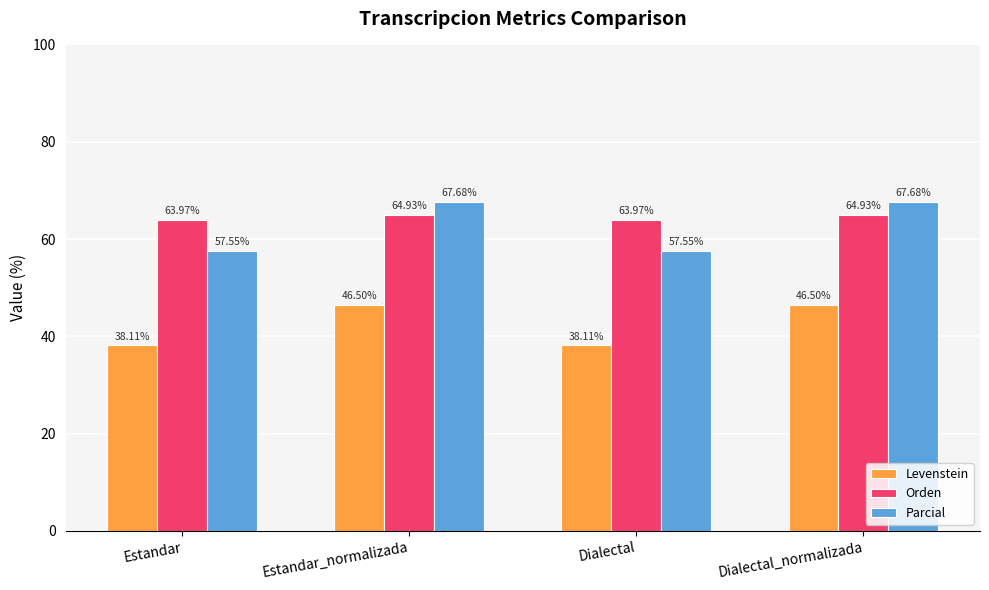

How many bars are there in total?

12